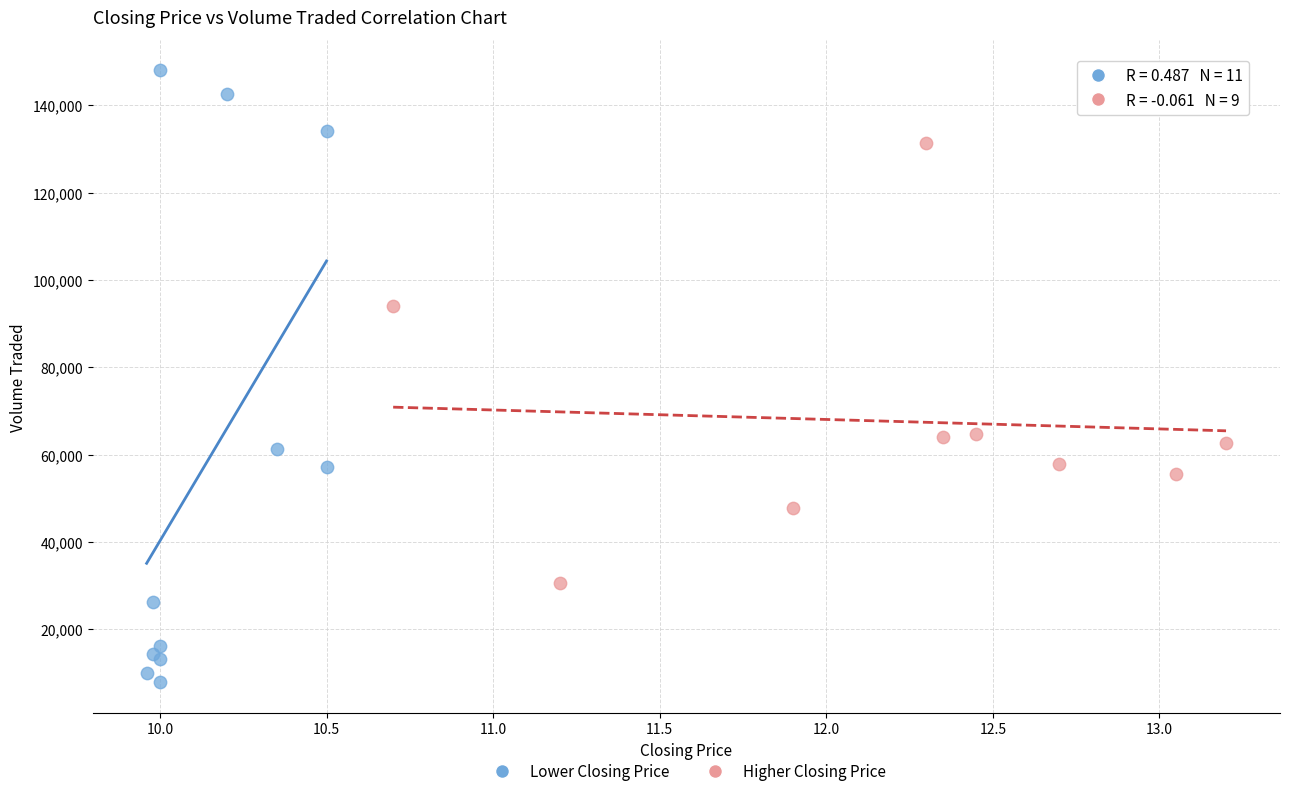

Which series has the widest spread of Y values?

Lower Closing Price